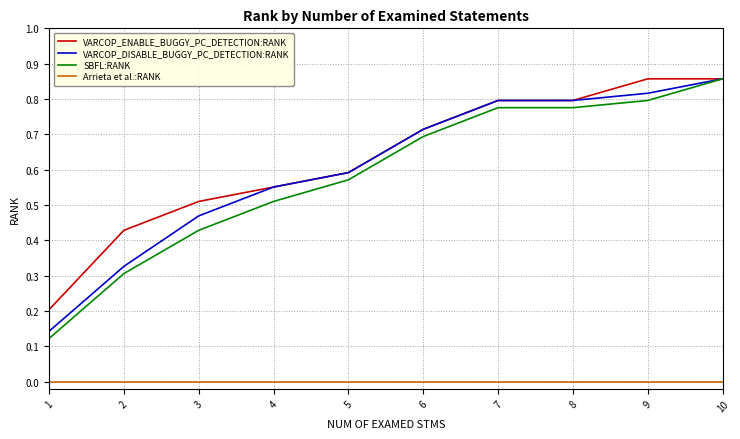

Which series changed the most between 4 and 5?

SBFL:RANK